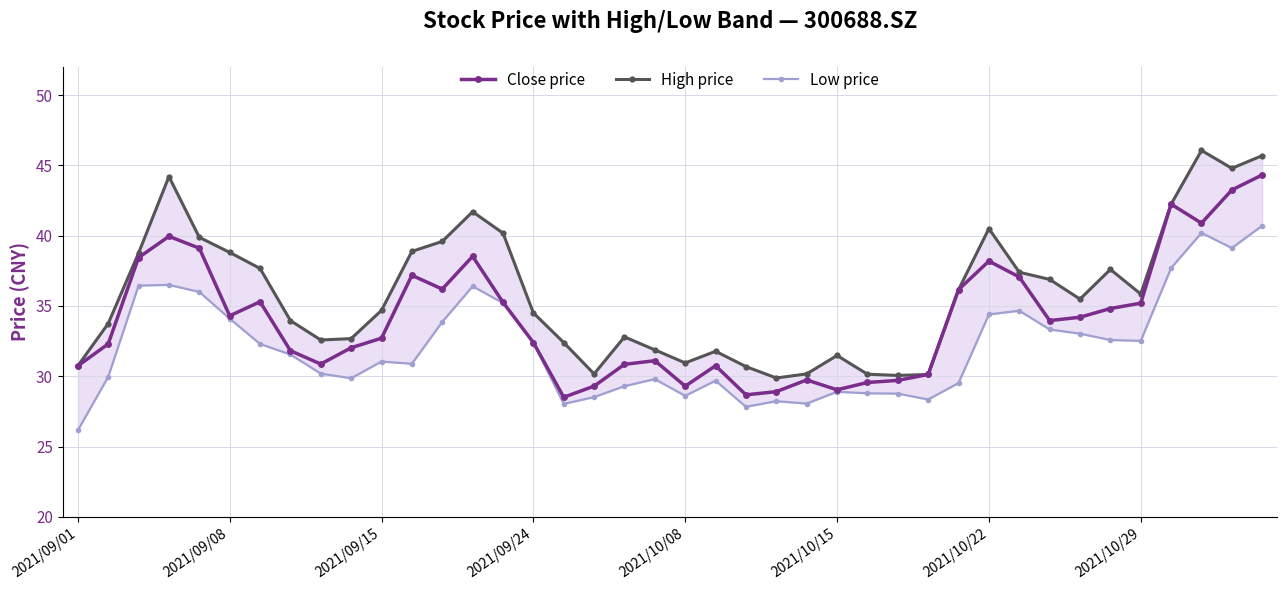

At which label does Close price reach its minimum?

16